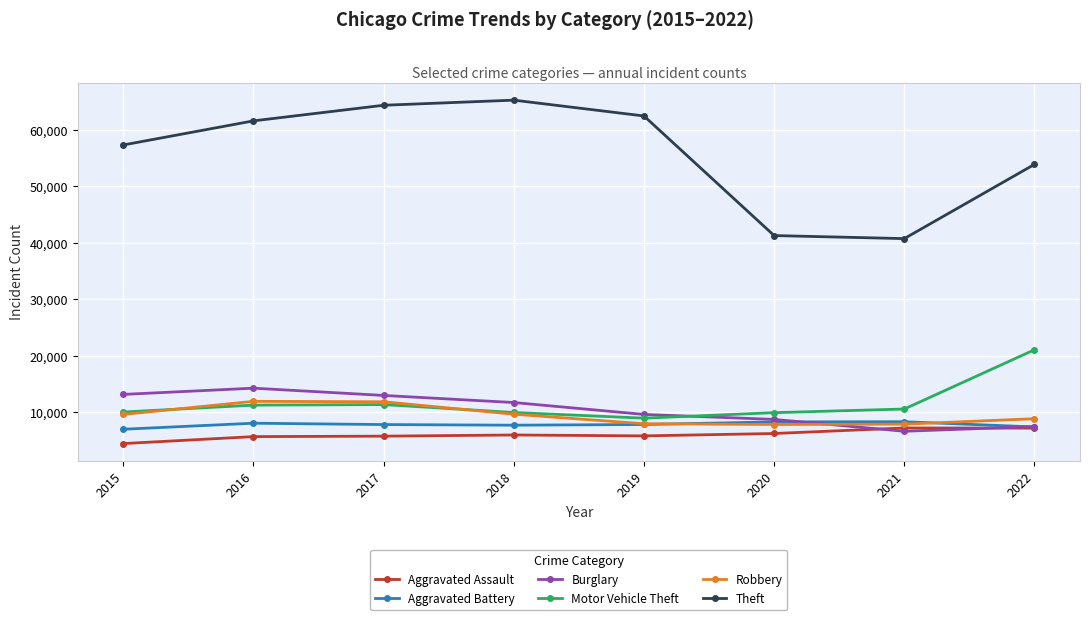

How many interior local valleys does the Burglary series have?

1